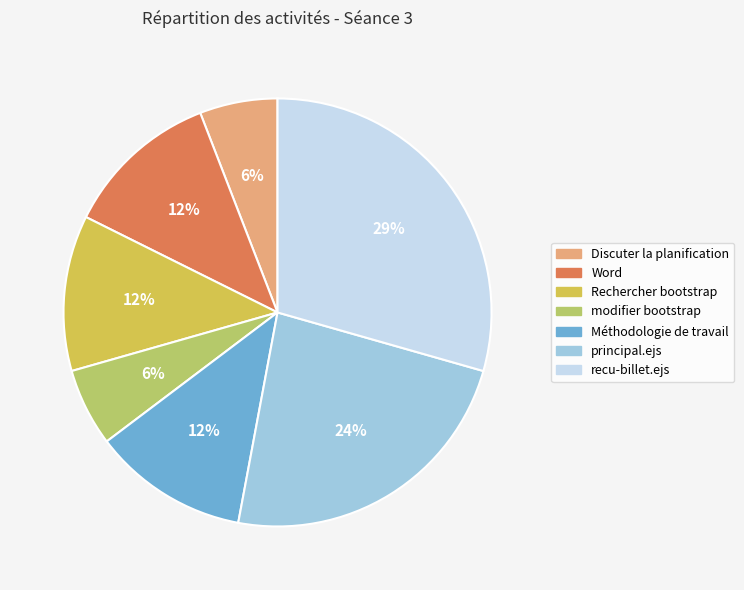

Which has a higher value, Rechercher bootstrap or Discuter la planification?

Rechercher bootstrap